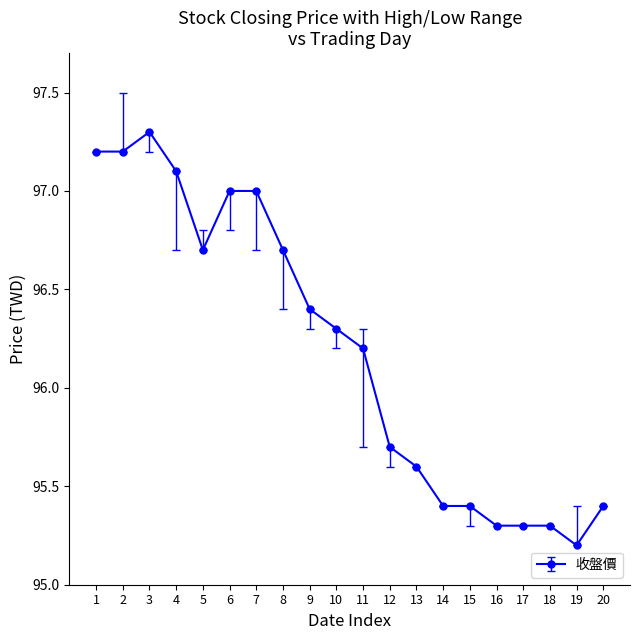

What is the value of the 18th point from the left?

95.3